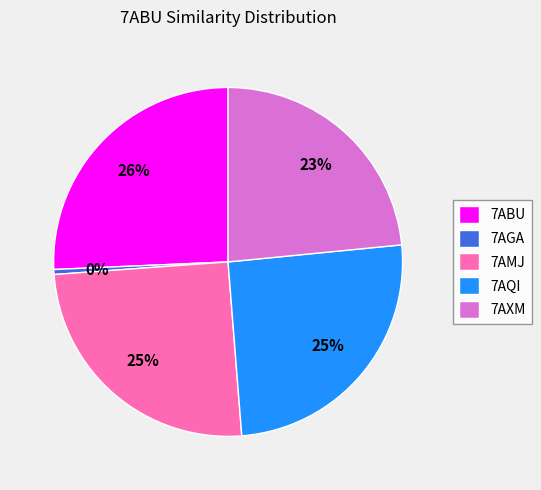

Between 7AMJ and 7ABU, which is larger?

7ABU